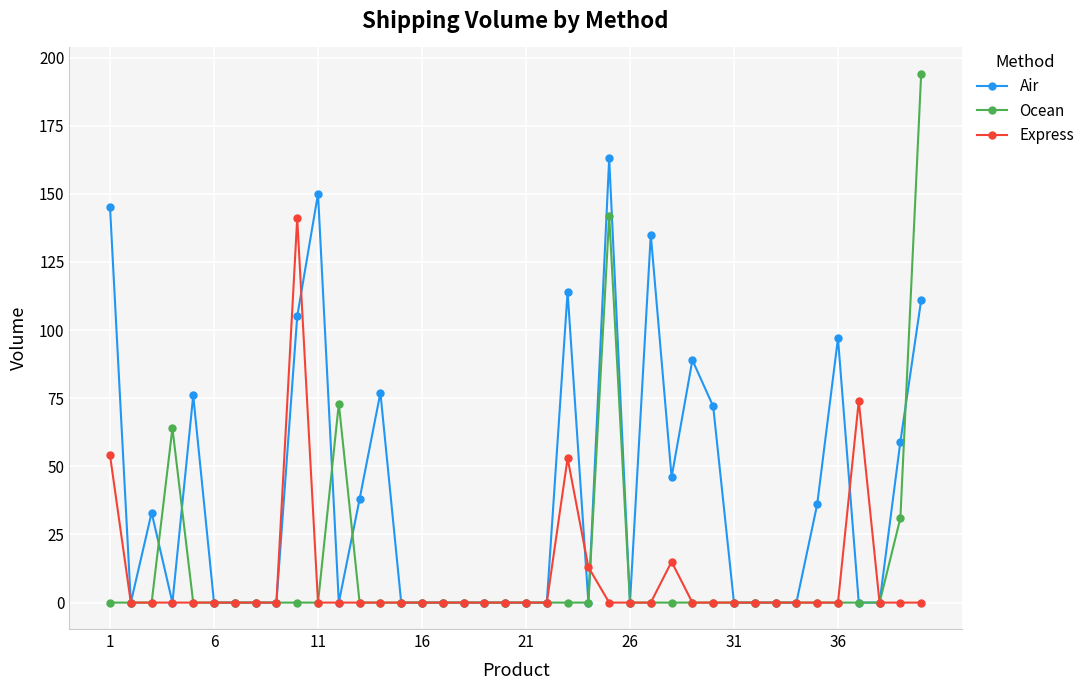

Which series has the largest range (max minus min)?

Ocean